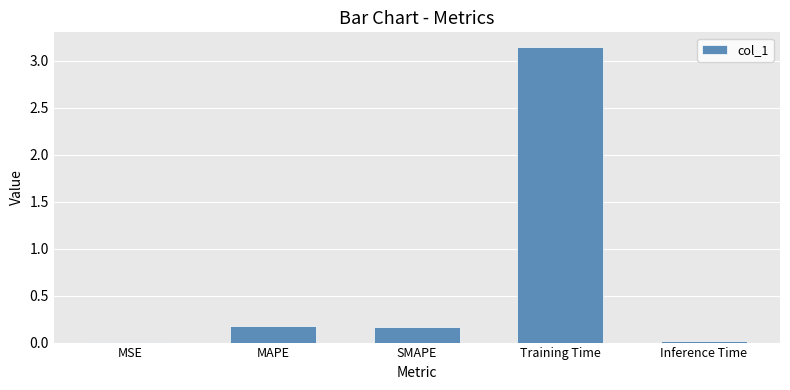

Which has a higher value, MSE or Training Time?

Training Time